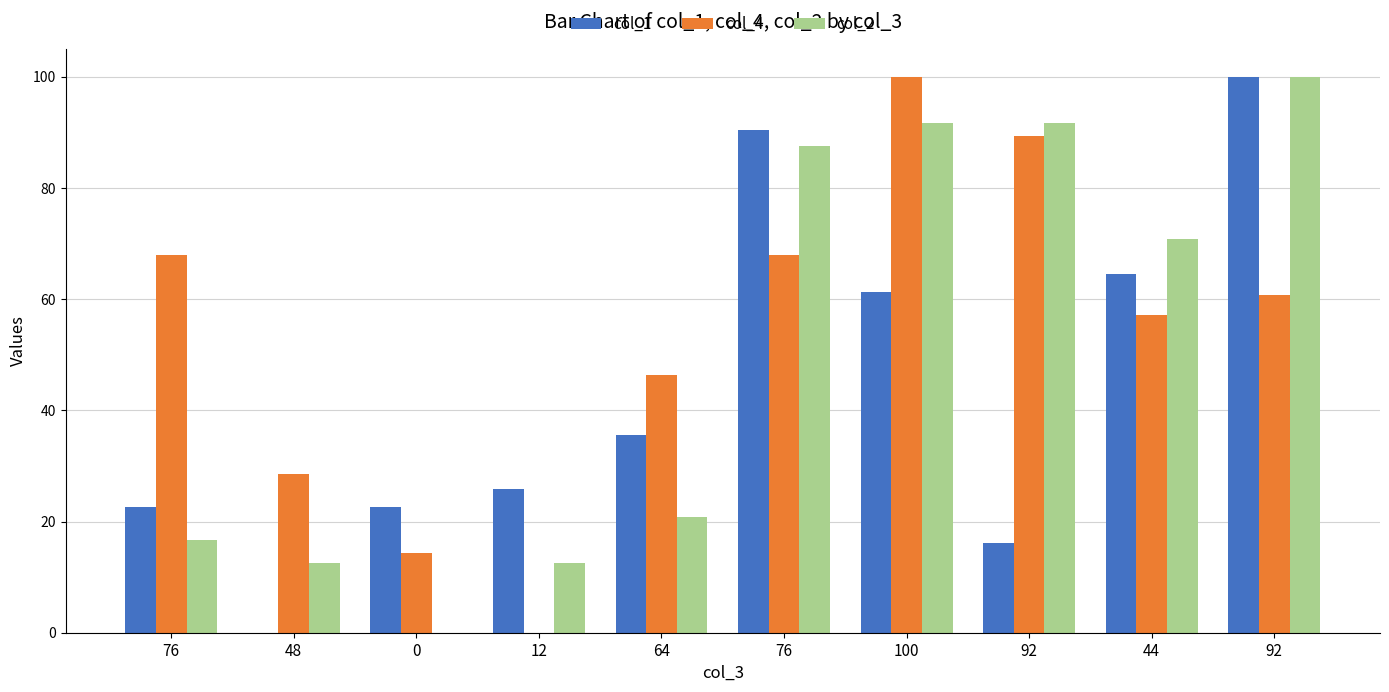

Are the bars grouped side by side (vs. stacked)?

Yes